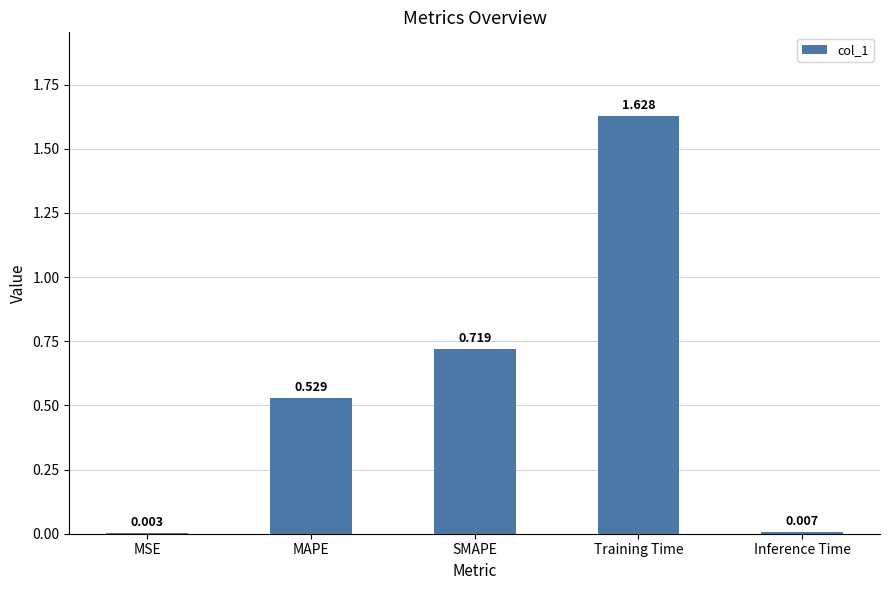

Between Training Time and MAPE, which is larger?

Training Time